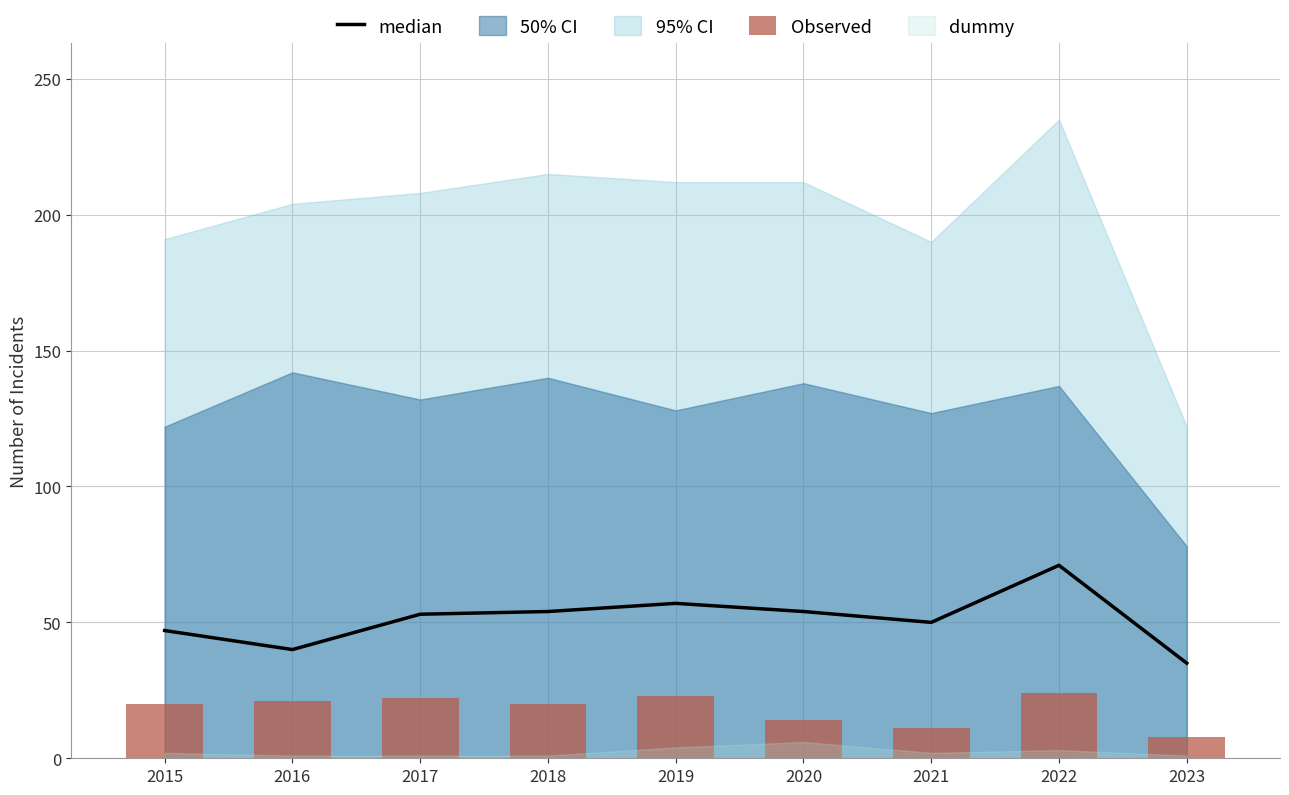

How many data points does each series have?

9